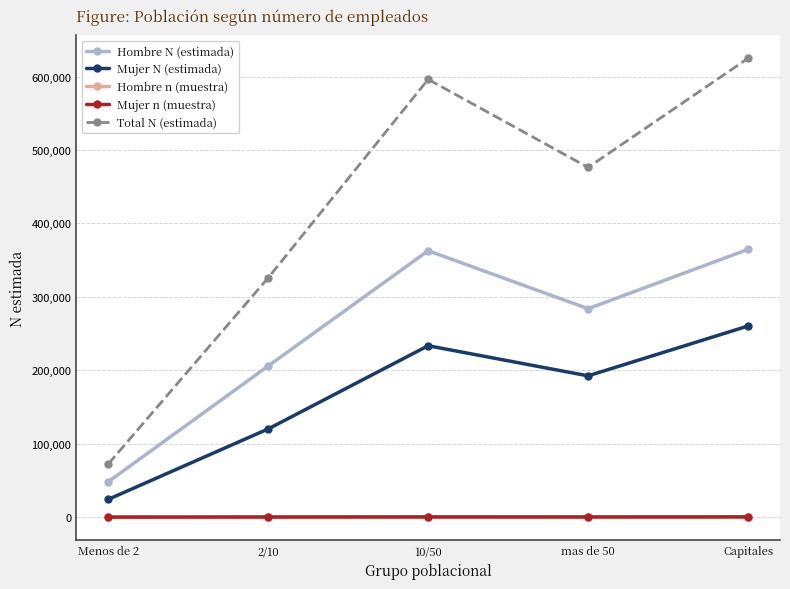

What is the difference between the Mujer N (estimada) values at 10/50 and Capitales?

26856